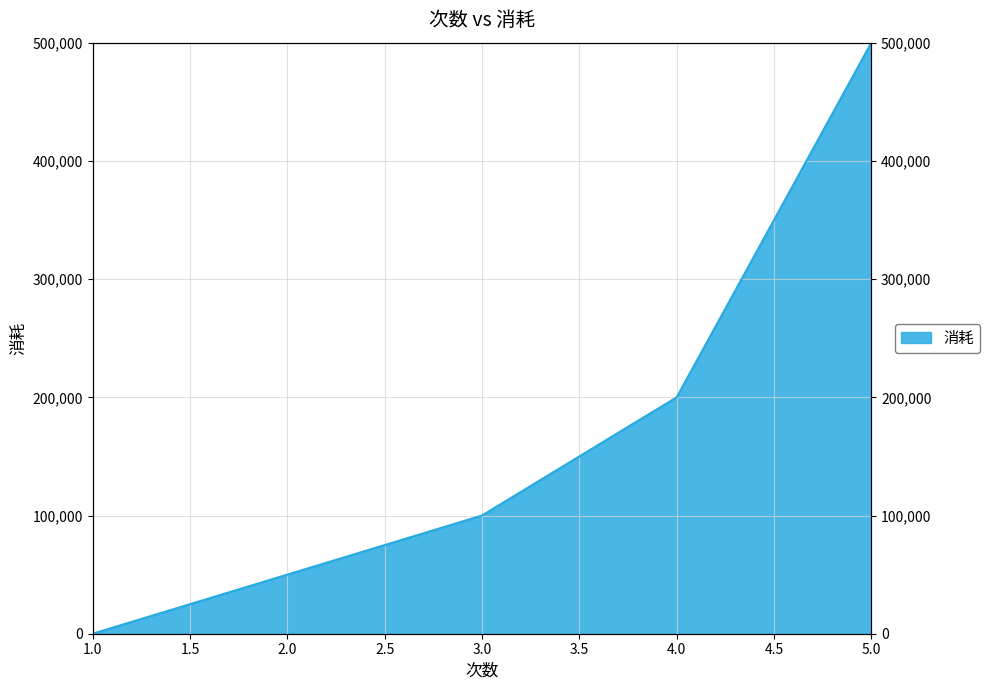

The chart shows a value of 190001 at 1. True or false?

False